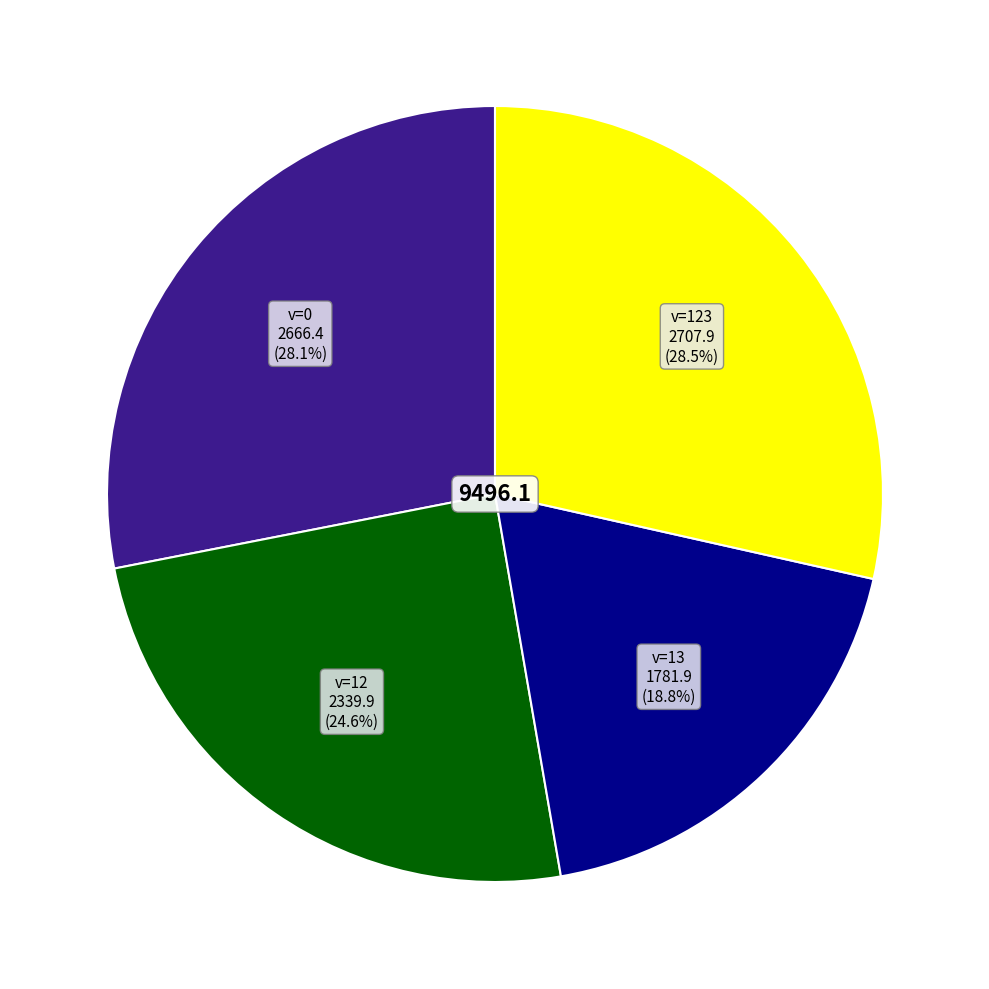

Is there a majority slice in this chart?

No